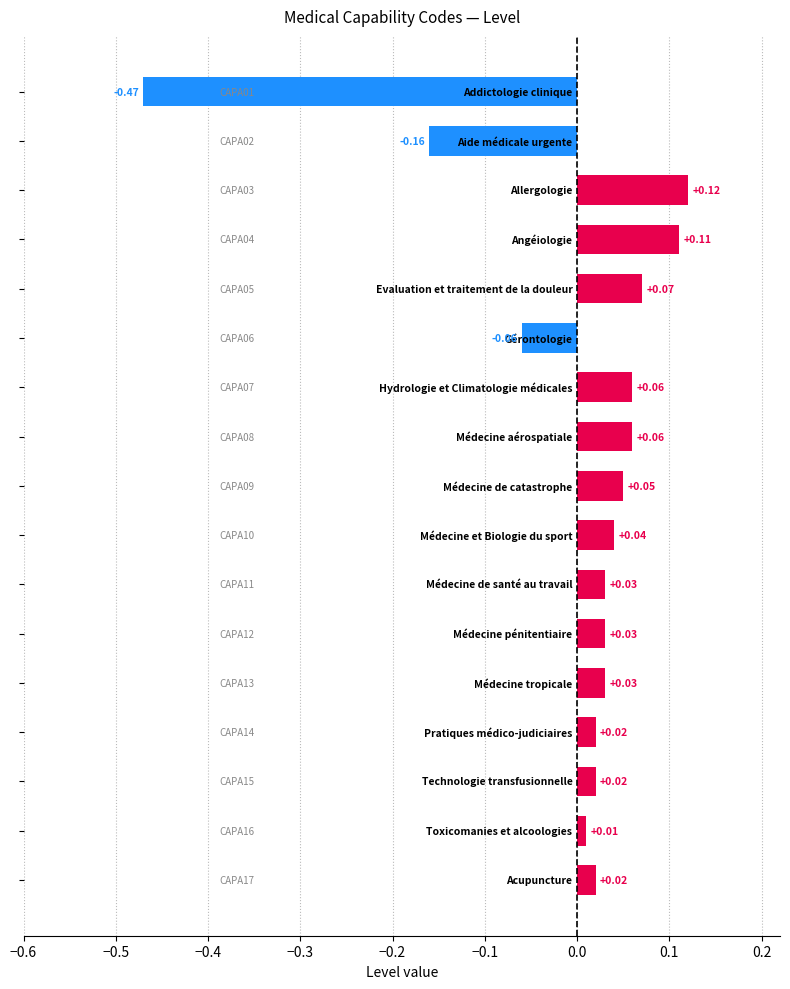

How many bars are there in total?

17